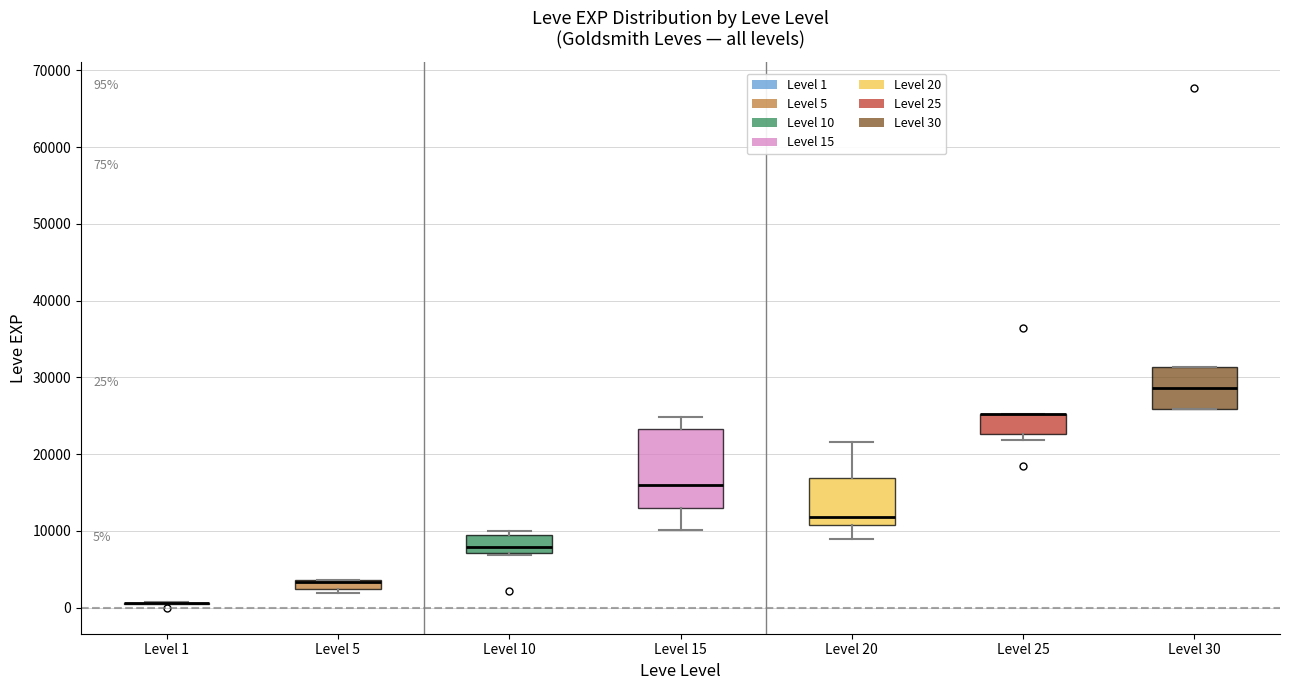

Comparing the boxes themselves (not the whiskers), which one is the tallest?

Level 15